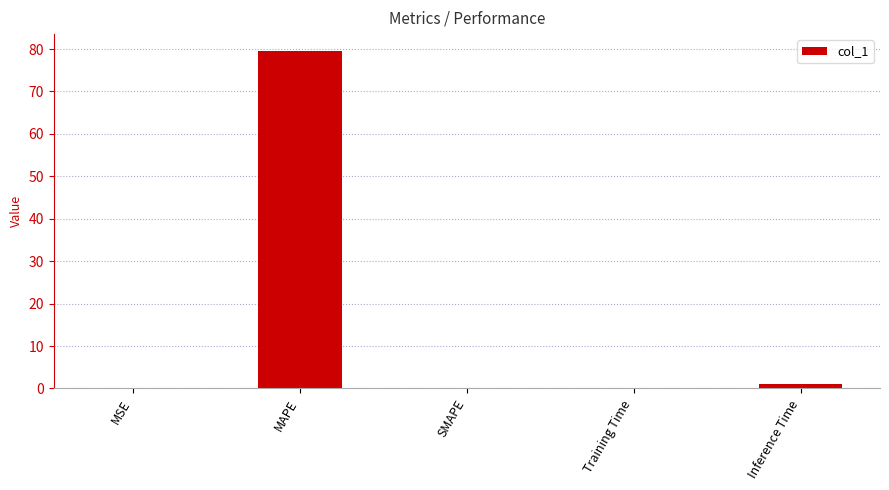

True or false: the data shows 79.5 at MAPE.

True